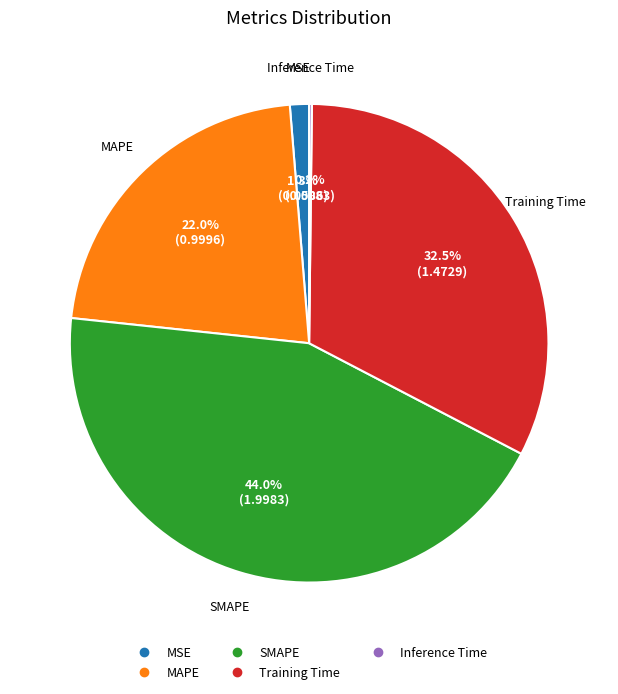

Which category has the biggest portion of the pie?

SMAPE